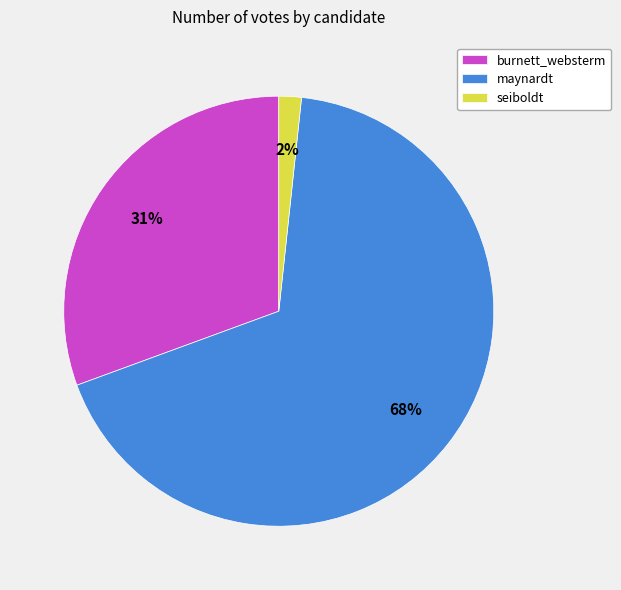

Between maynardt and seiboldt, which is larger?

maynardt